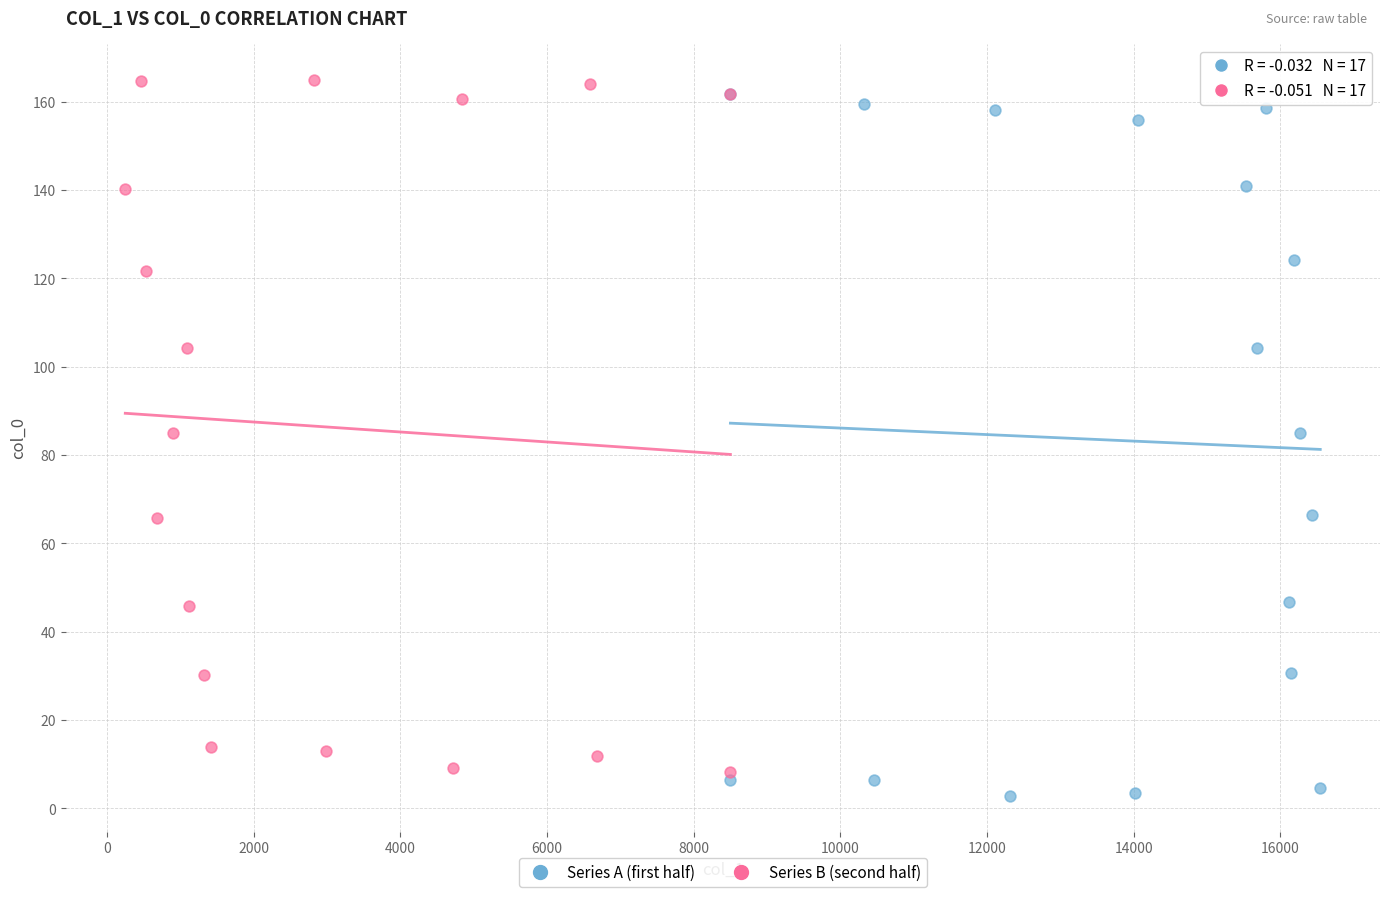

What are all the series names shown in the legend?

Series A (first half), Series B (second half)